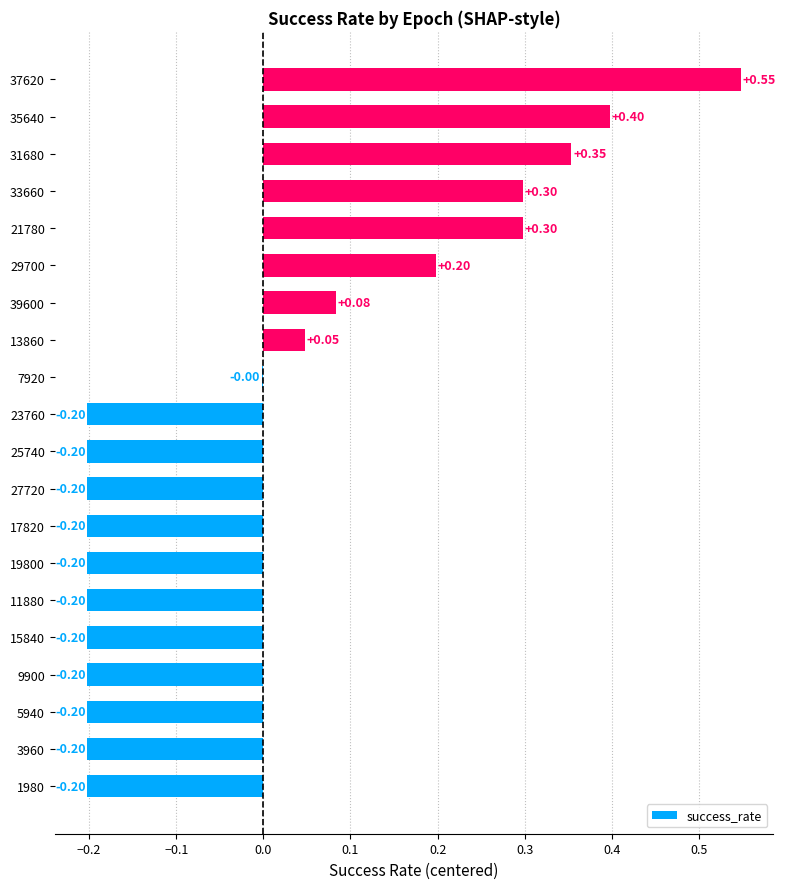

What is the sum of the values at 15840 and 17820?

-0.4